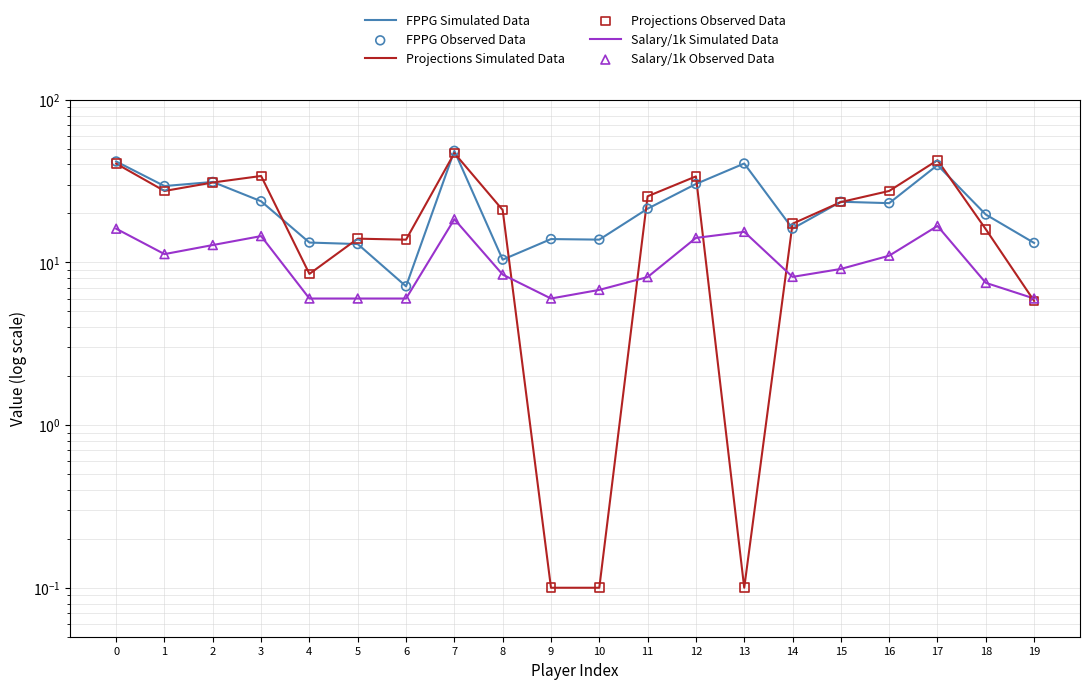

What are all the series names shown in the legend?

FPPG Simulated Data, Projections Simulated Data, Salary/1k Simulated Data, FPPG Observed Data, Projections Observed Data, Salary/1k Observed Data